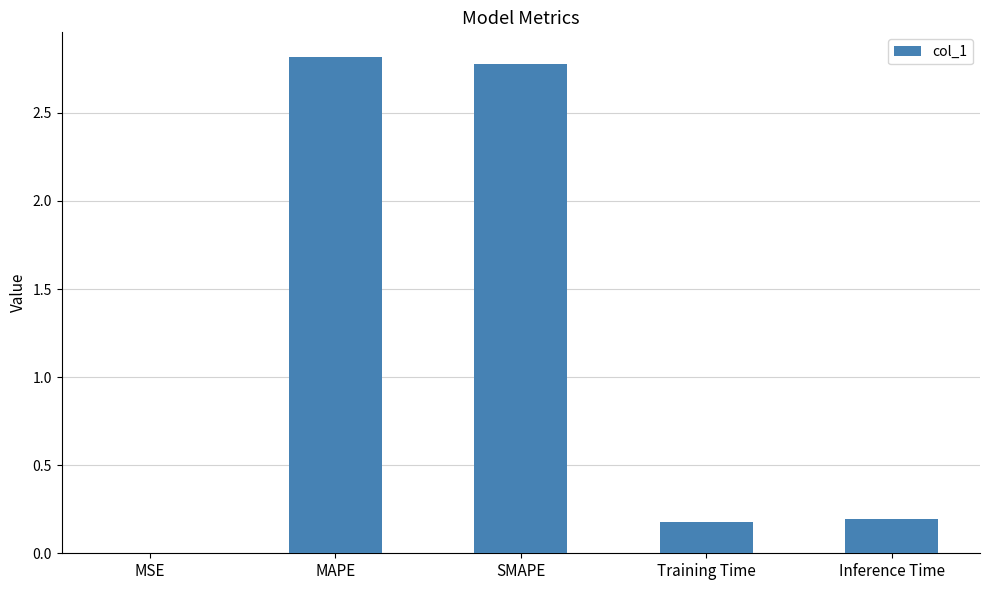

Read the value at MAPE.

2.8